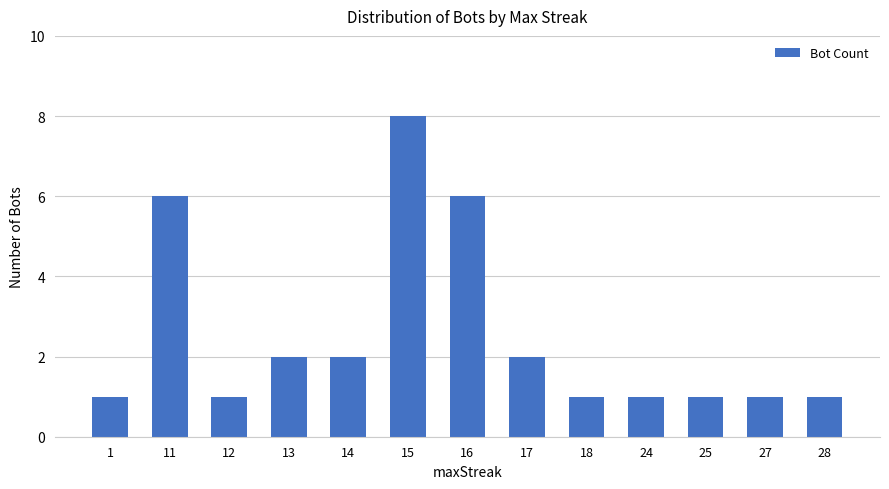

What is the sum of the values at 17 and 1?

3